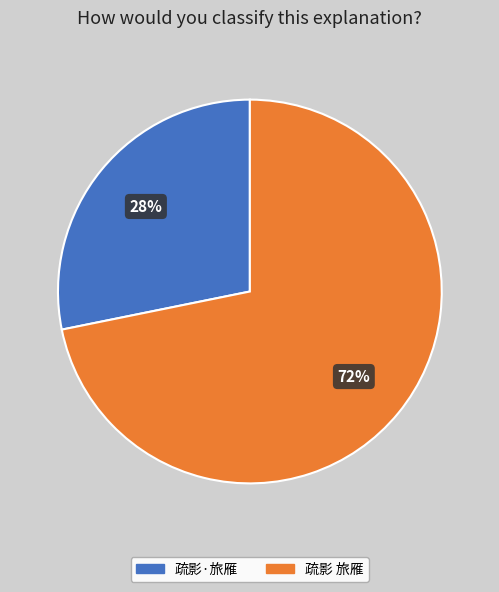

Is there a majority slice in this chart?

Yes